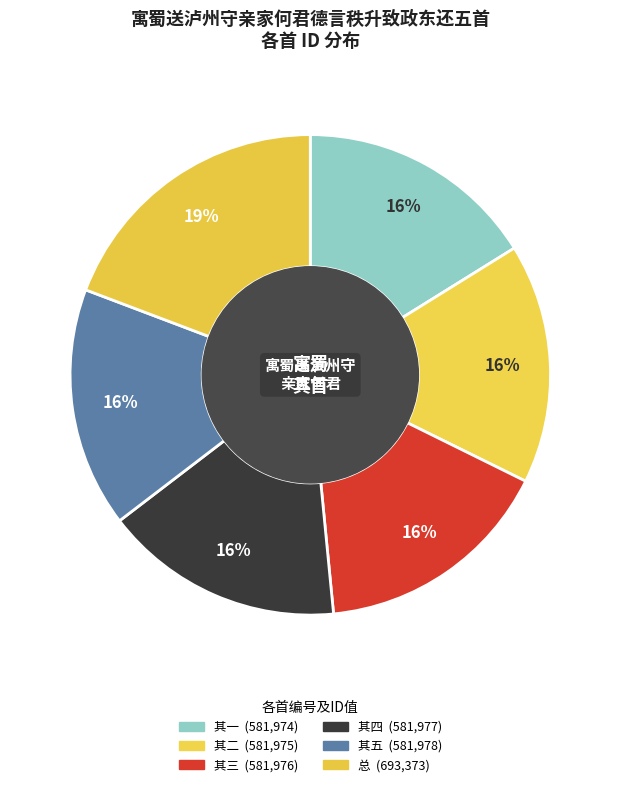

To the nearest percent, what is the difference between the largest and smallest slice percentages?

3%